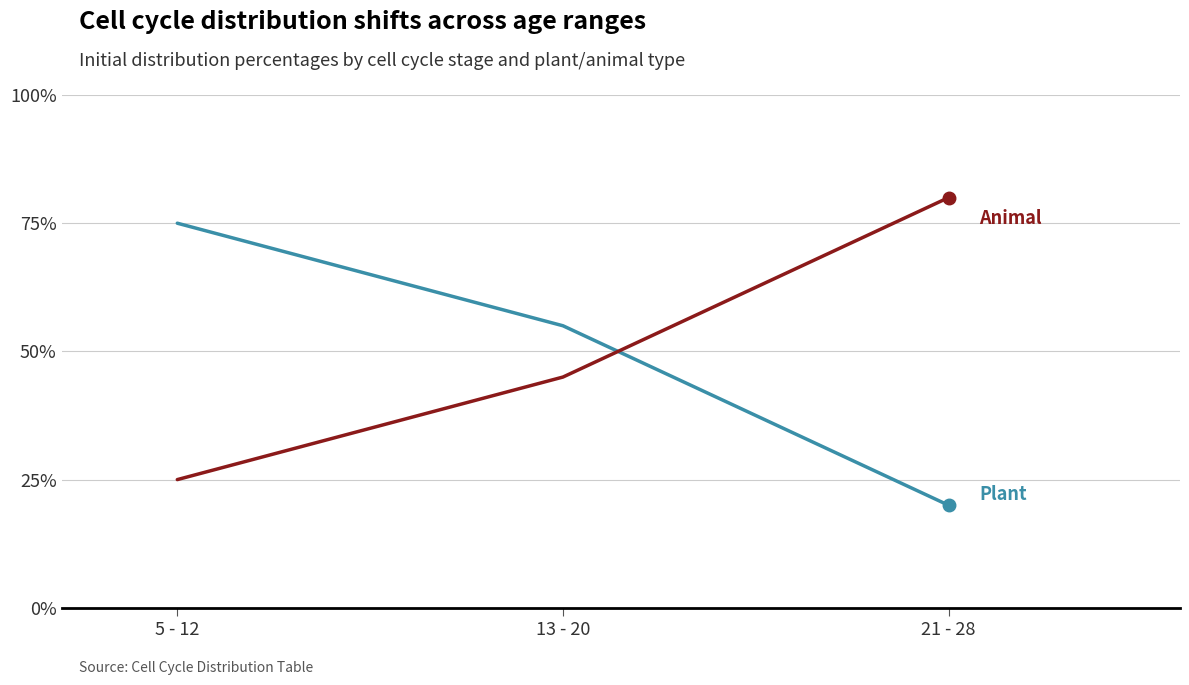

Reading left to right, what are all the values shown in this chart?

Plant: 5 - 12=75	13 - 20=55	21 - 28=20
Animal: 5 - 12=25	13 - 20=45	21 - 28=80